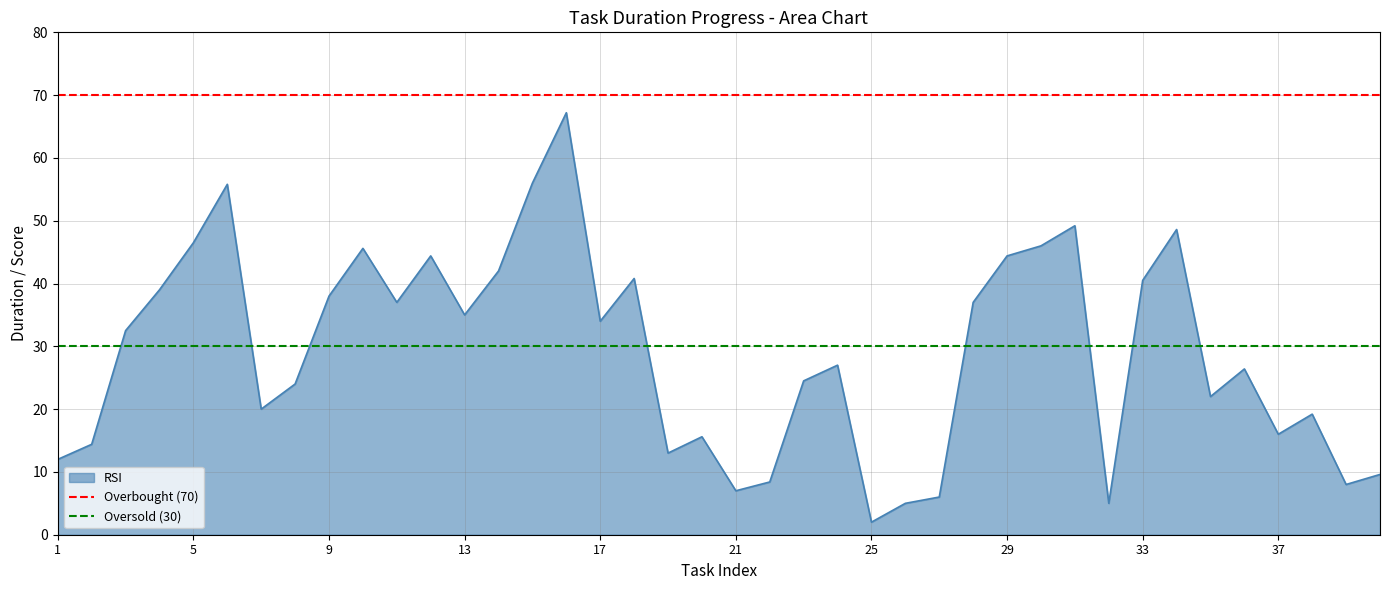

True or false: RSI has a value of 35.0 at 13.

True